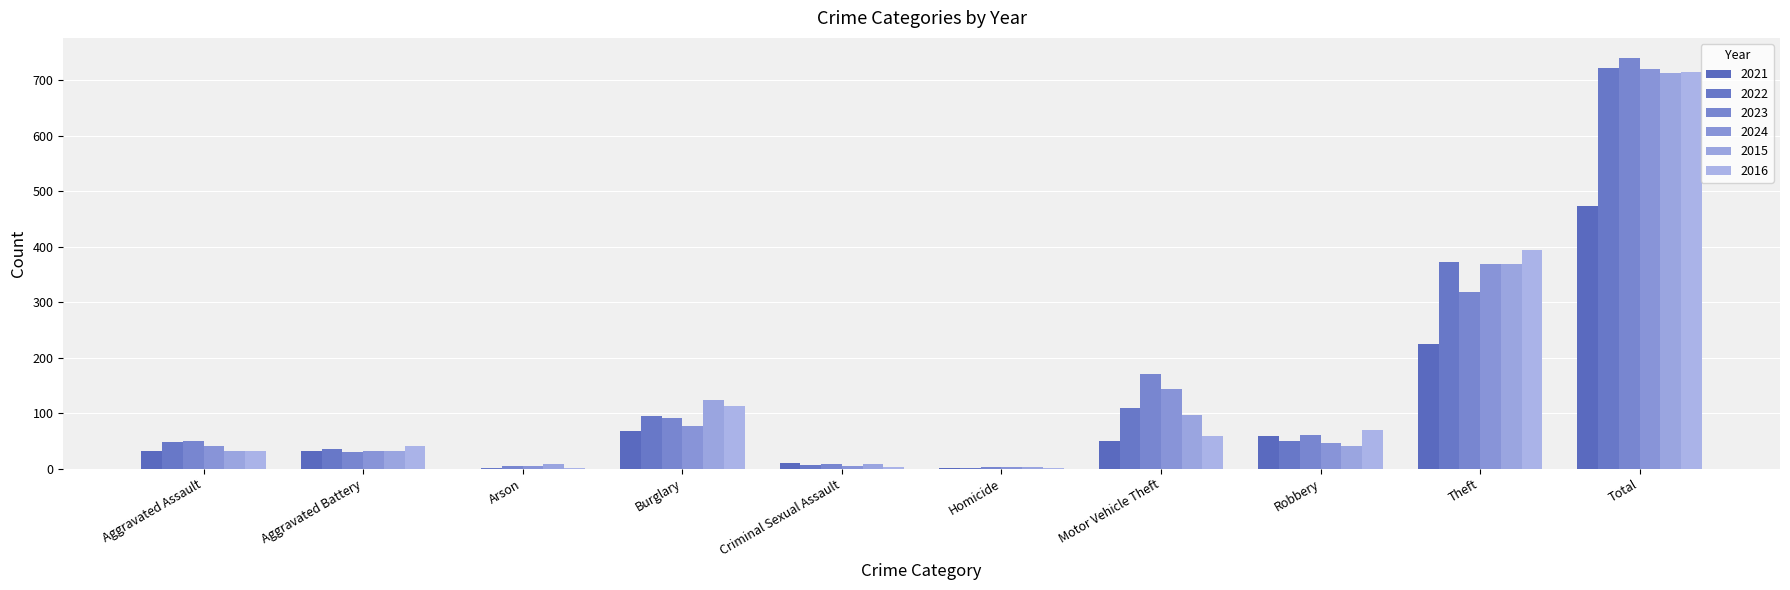

At Arson, list the series in order from largest to smallest.

2015, 2023, 2024, 2022, 2016, 2021